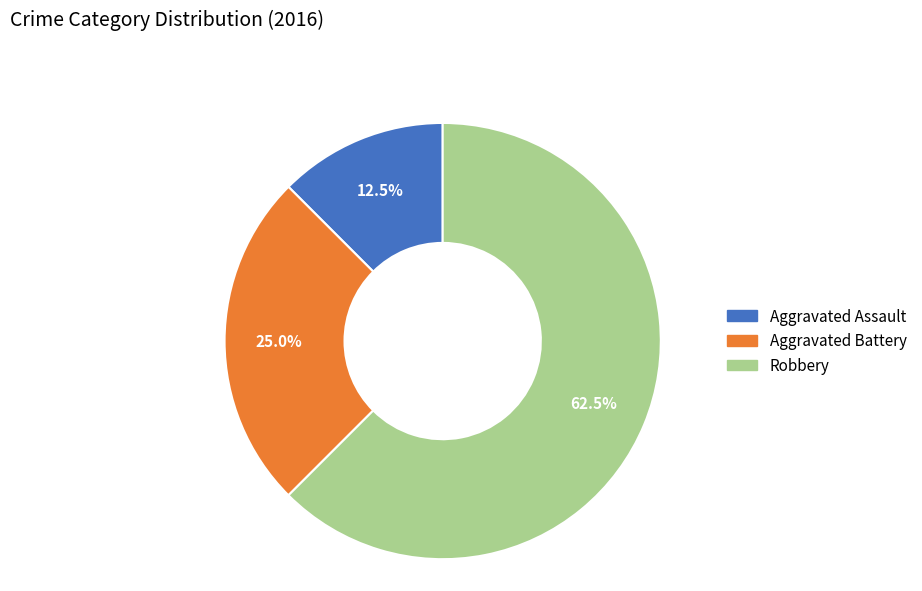

The Aggravated Battery slice represents 15% of the pie. True or false?

False